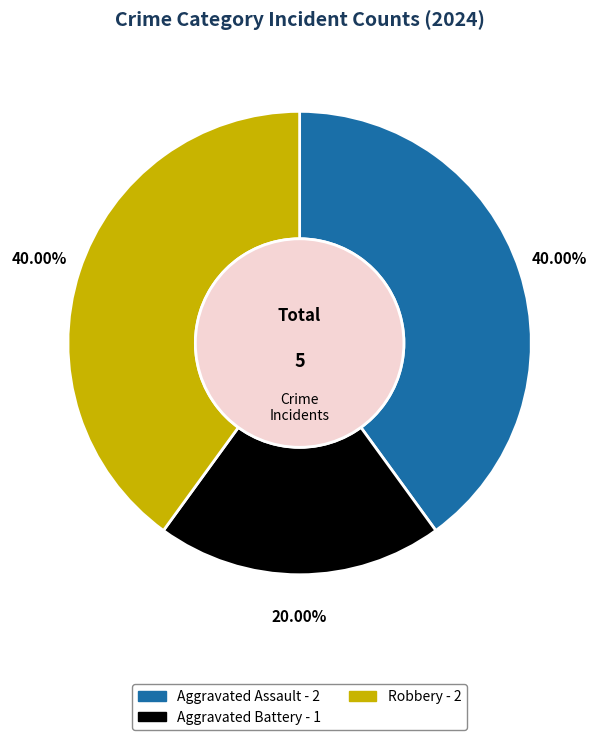

What portion of the pie excludes Aggravated Battery?

80.0%